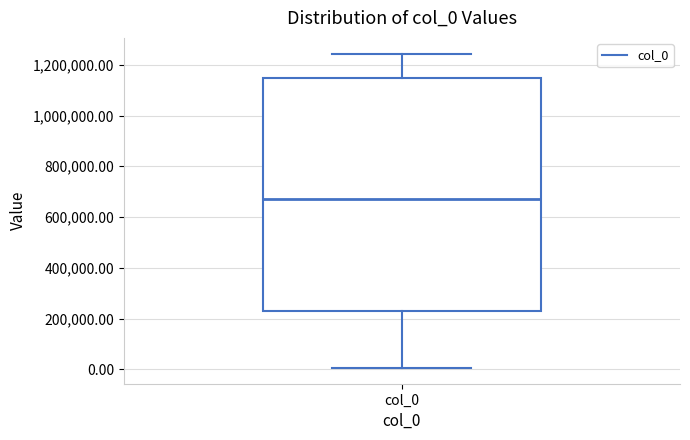

Where is the lower edge of the box for col_0 on the y-axis? The values are not printed on the chart, so give them approximately, as read against the axis.

240000